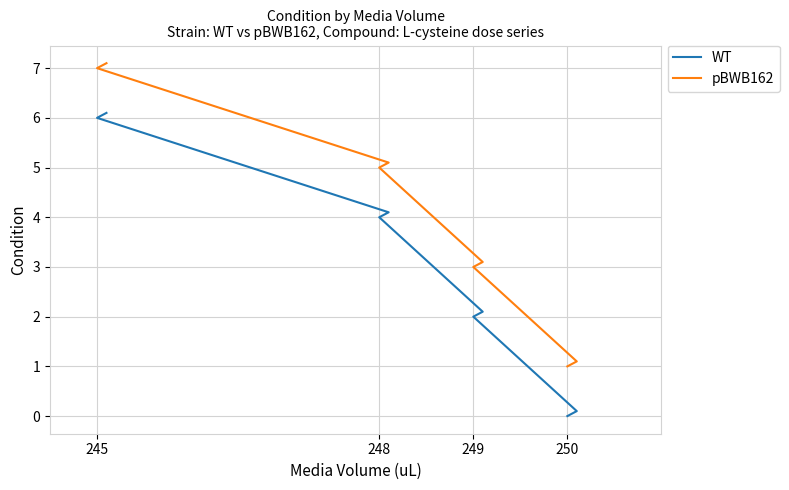

True or false: WT and pBWB162 cross at least once.

False